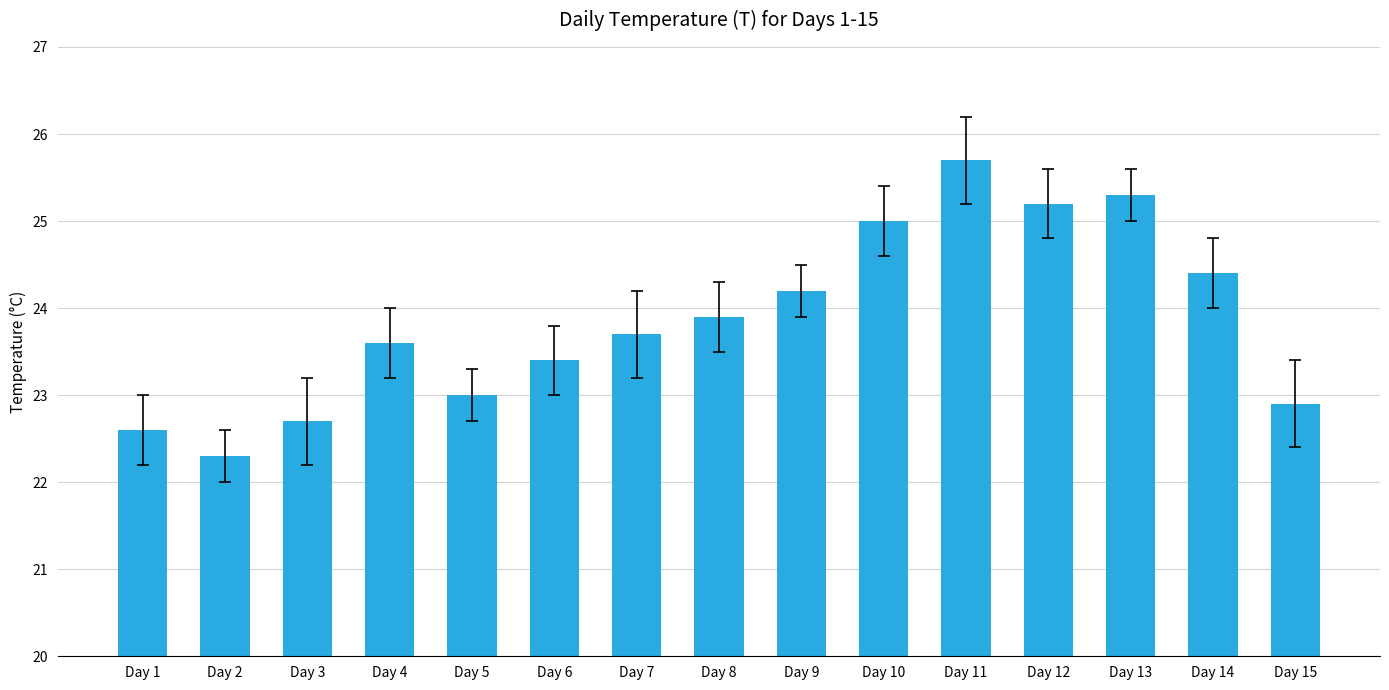

Rank the categories by value from highest to lowest.

Day 11, Day 13, Day 12, Day 10, Day 14, Day 9, Day 8, Day 7, Day 4, Day 6, Day 5, Day 15, Day 3, Day 1, Day 2